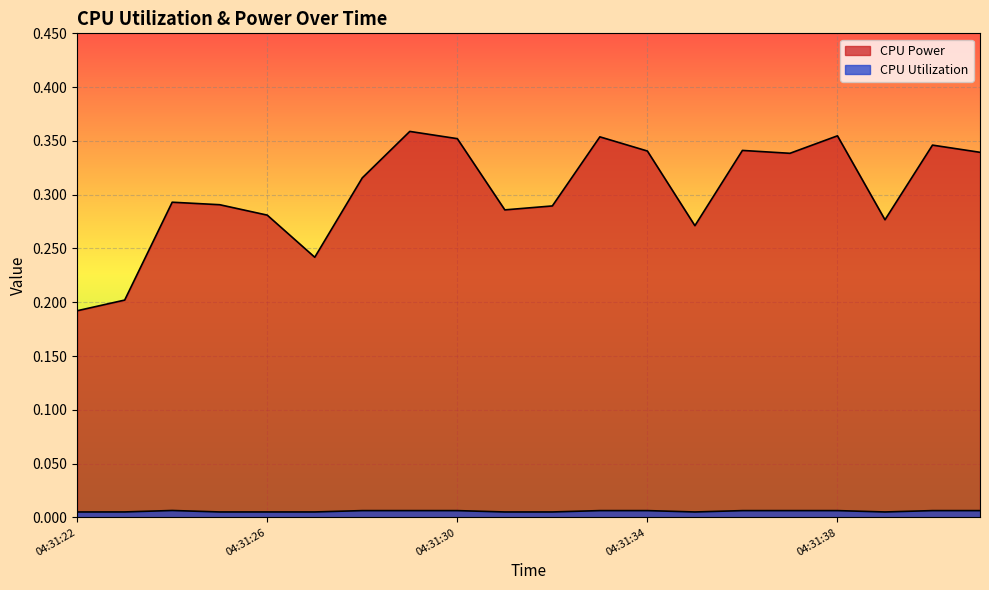

Does the chart display data point markers on the line(s)?

No